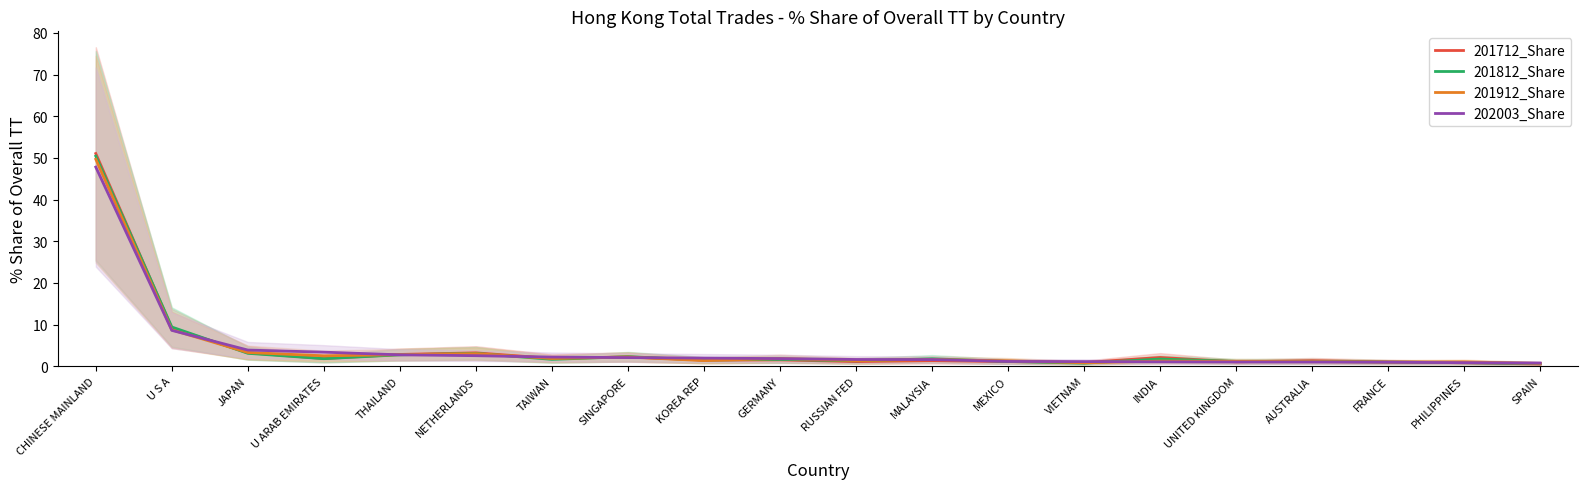

Is it true that 201812_Share equals 0.6 at SPAIN?

True